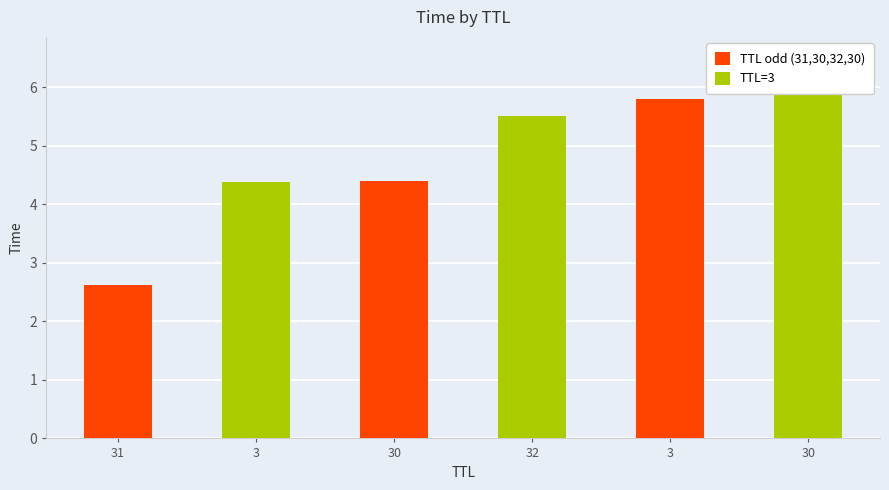

How many data points in TTL odd (31,30,32,30) are above 4?

2